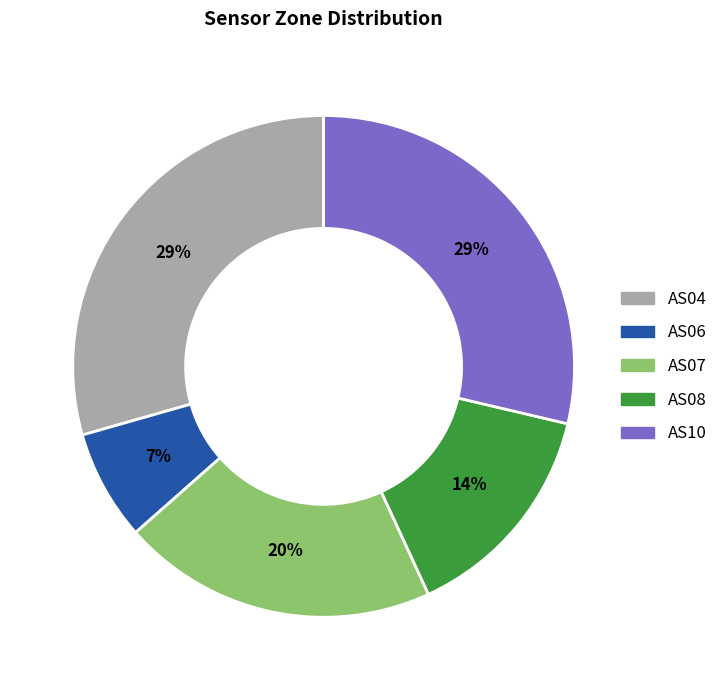

Is it true that AS06 is 7% of the pie?

True